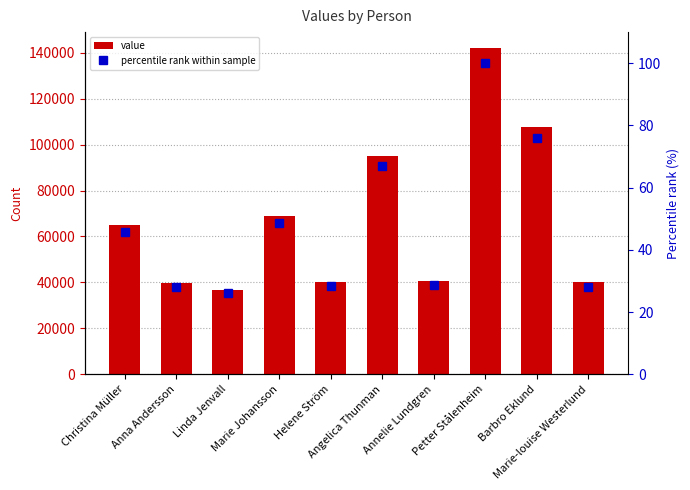

How many series are shown in this chart?

2